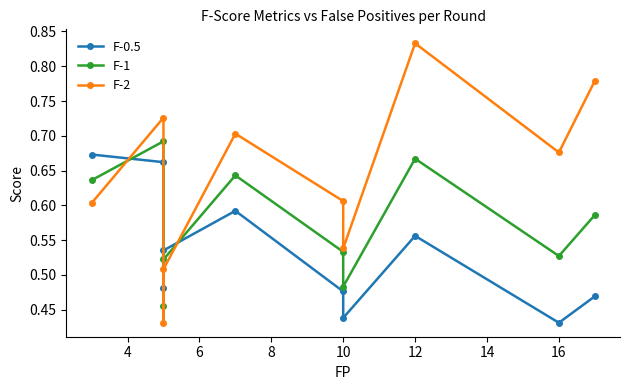

In F-1, how many points are lower than both neighbors (excluding endpoints)?

3